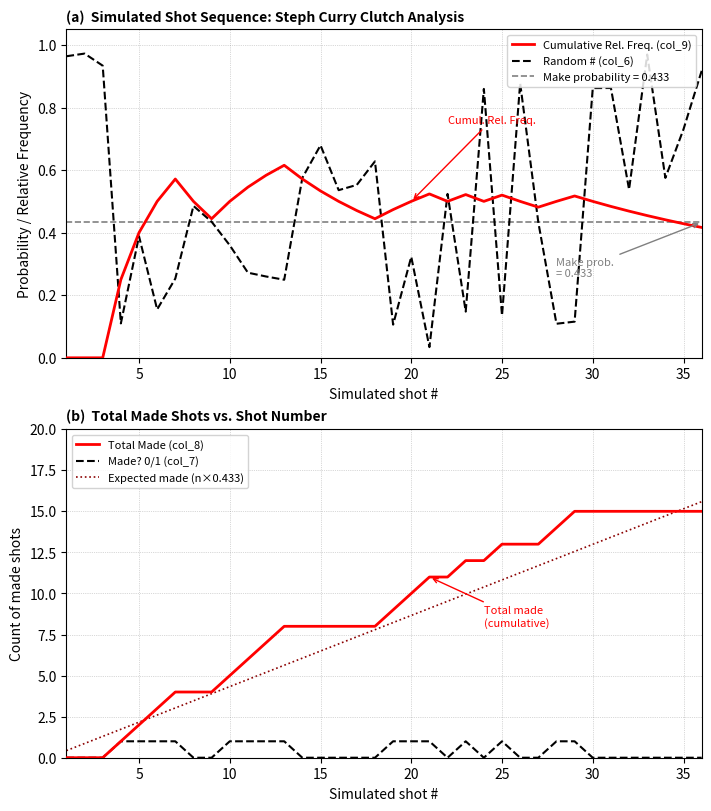

Count the Cumulative Rel. Freq. (col_9) values in the range 0 to 1.

36